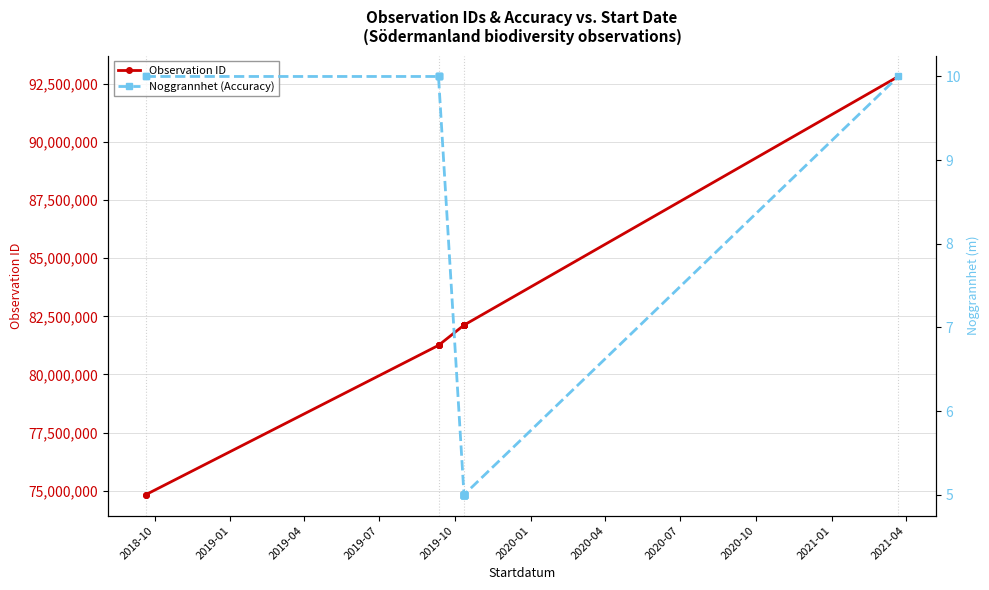

At how many categories does at least one series exceed 88124018?

1